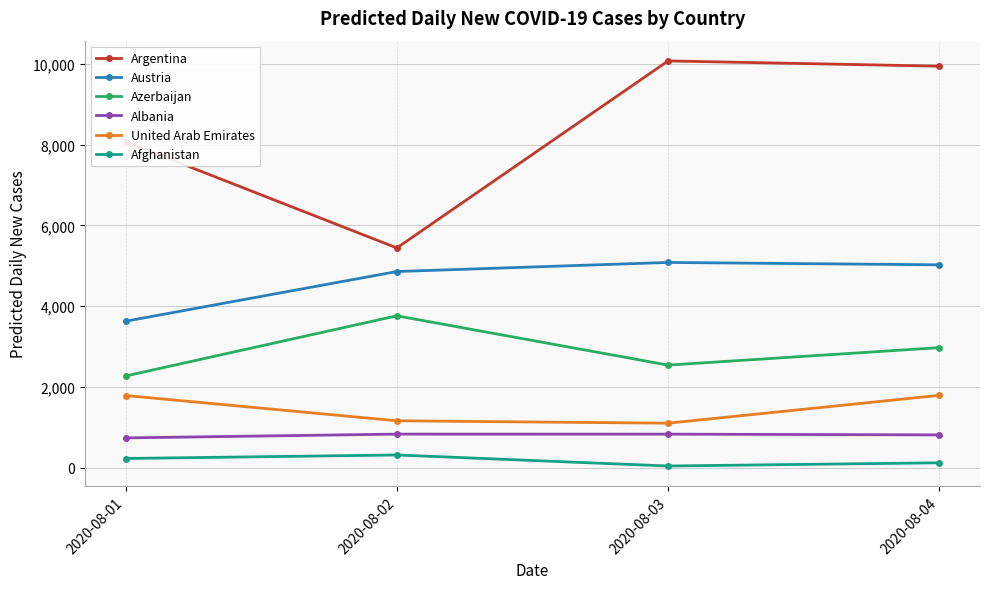

At which category is the sum across all series the highest?

2020-08-04